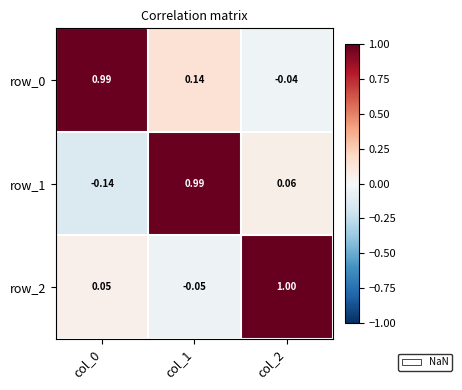

Between col_0 and col_1, which series saw the biggest shift?

row_1